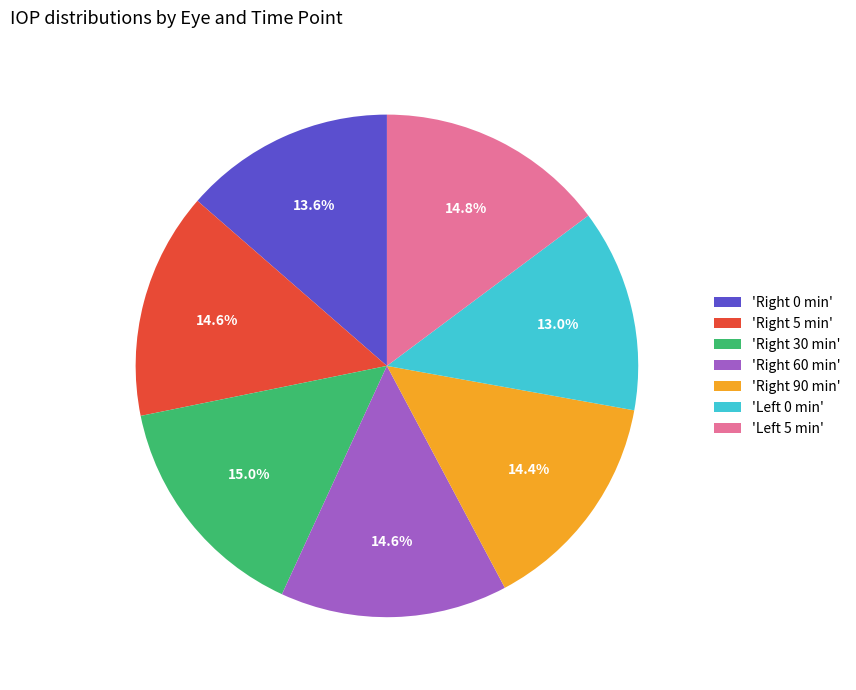

Which category has the smallest portion of the pie?

'Left 0 min'